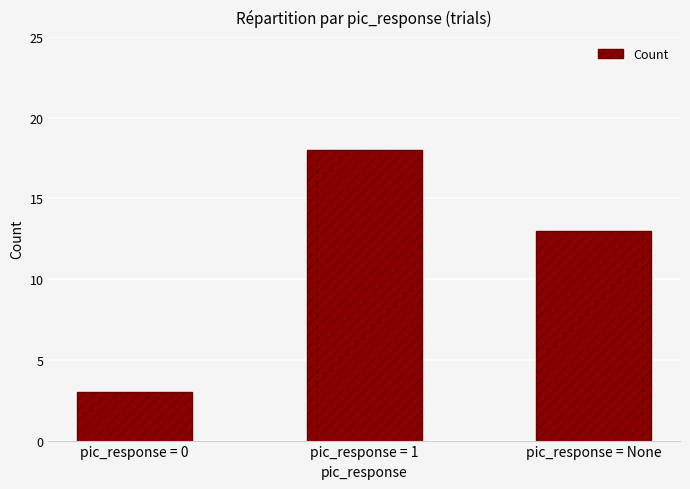

What is the label of the 2nd bar from the left?

pic_response = 1